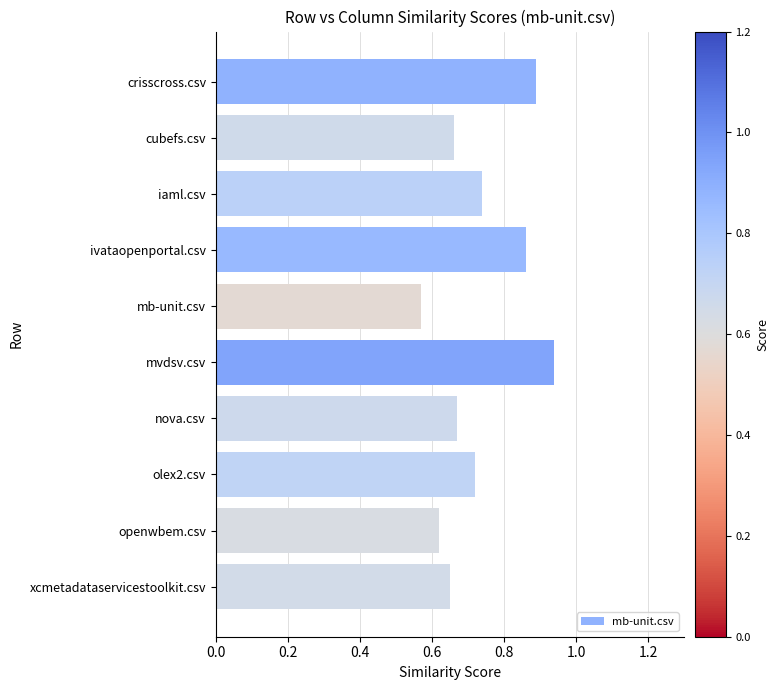

What is the difference between the second highest and minimum values?

0.3